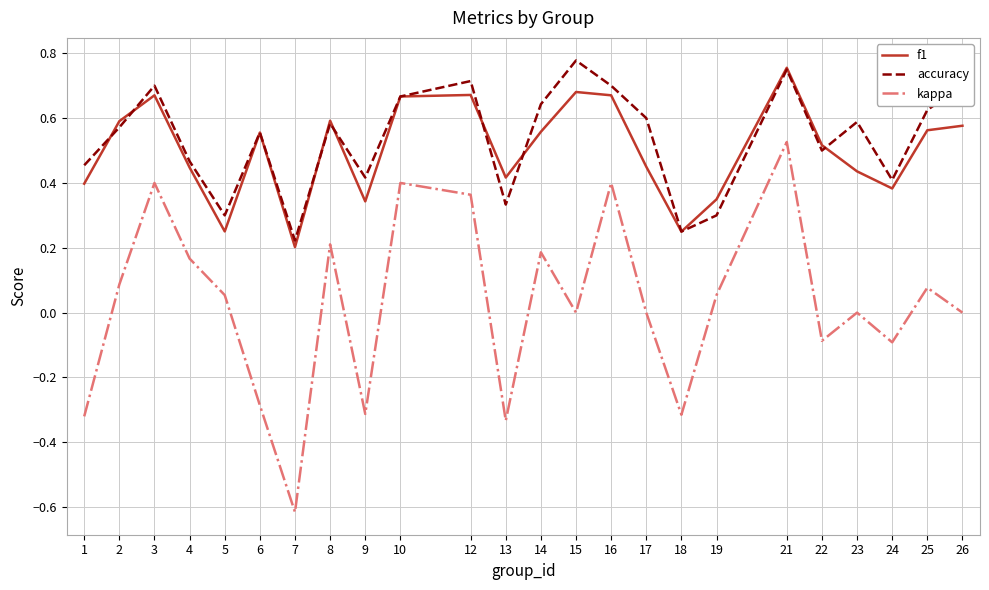

Which series has the widest spread of values?

kappa